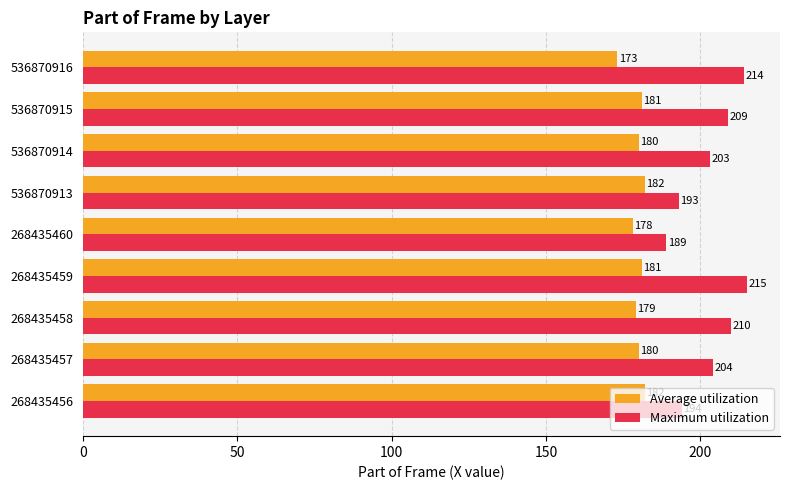

How many Average utilization values are between 179 and 181?

5